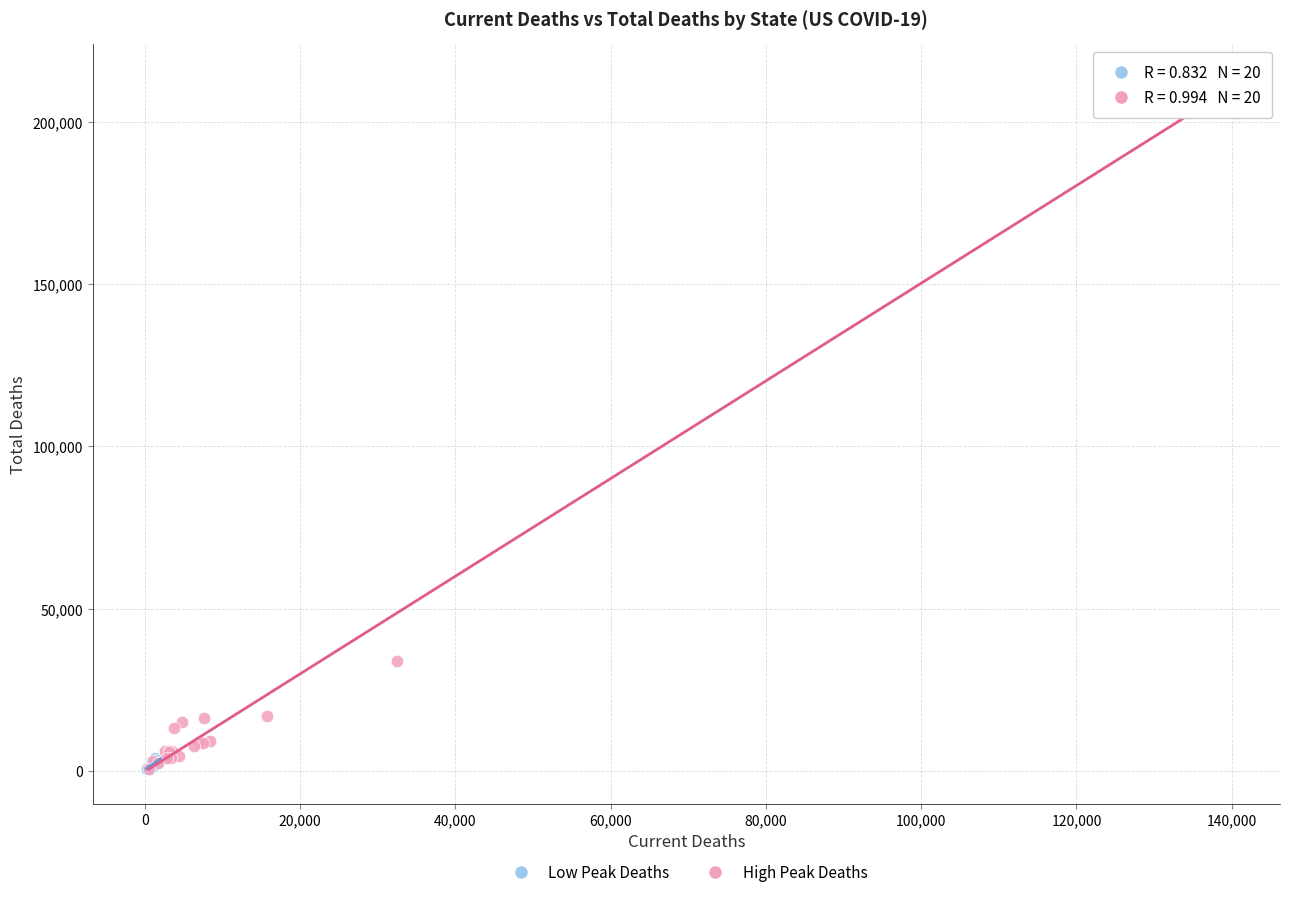

Which series has the largest Y range (max minus min)?

High Peak Deaths